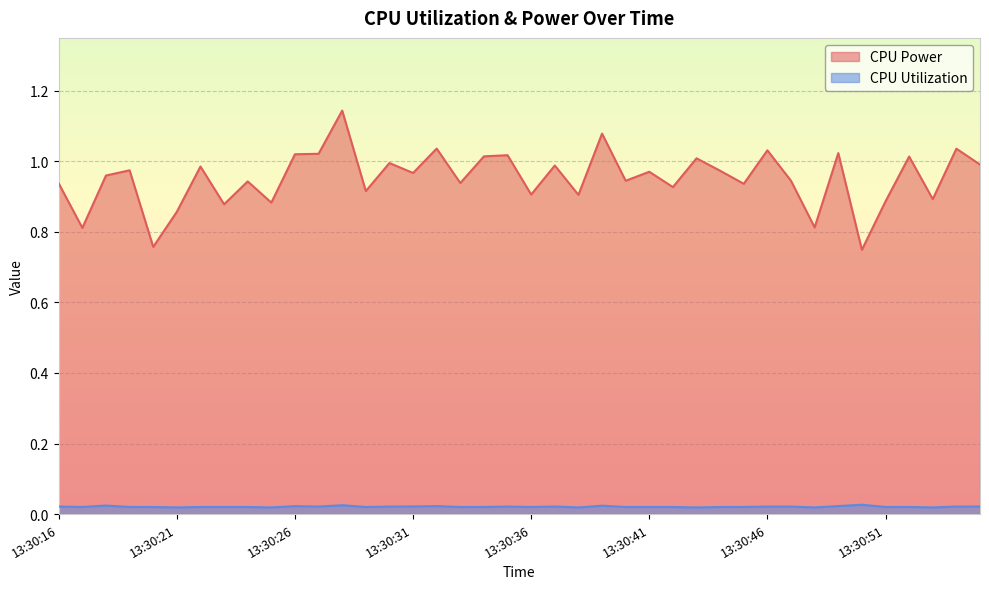

Which series has the largest total across all categories?

CPU Power